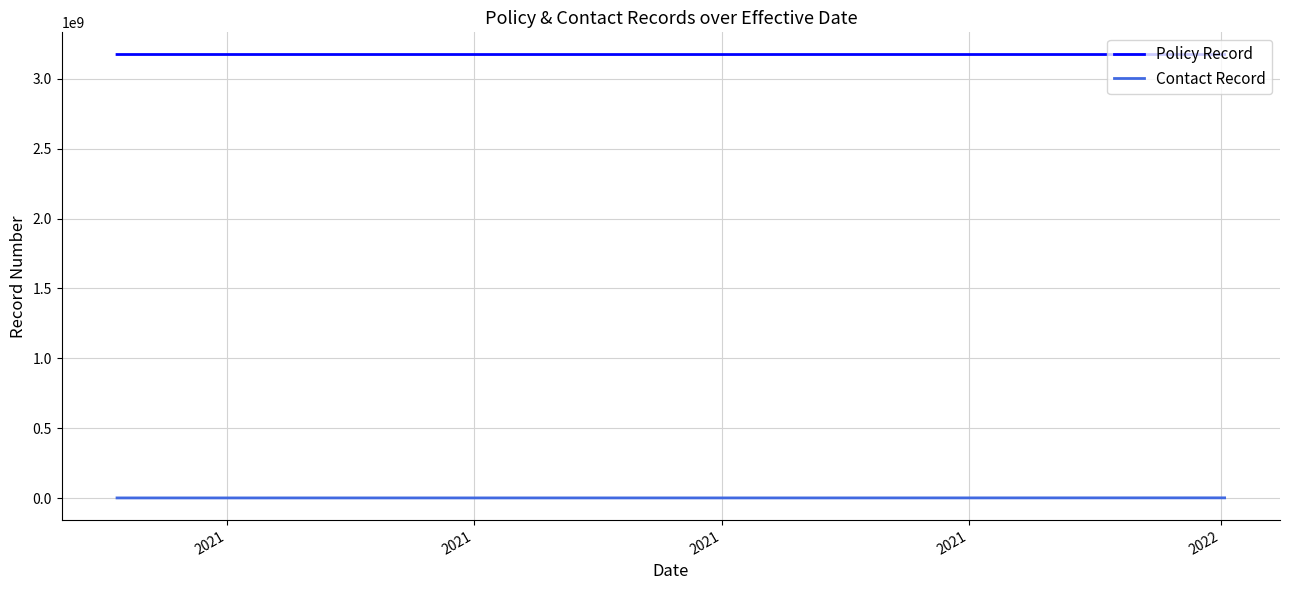

What is the greatest value displayed?

3172757787